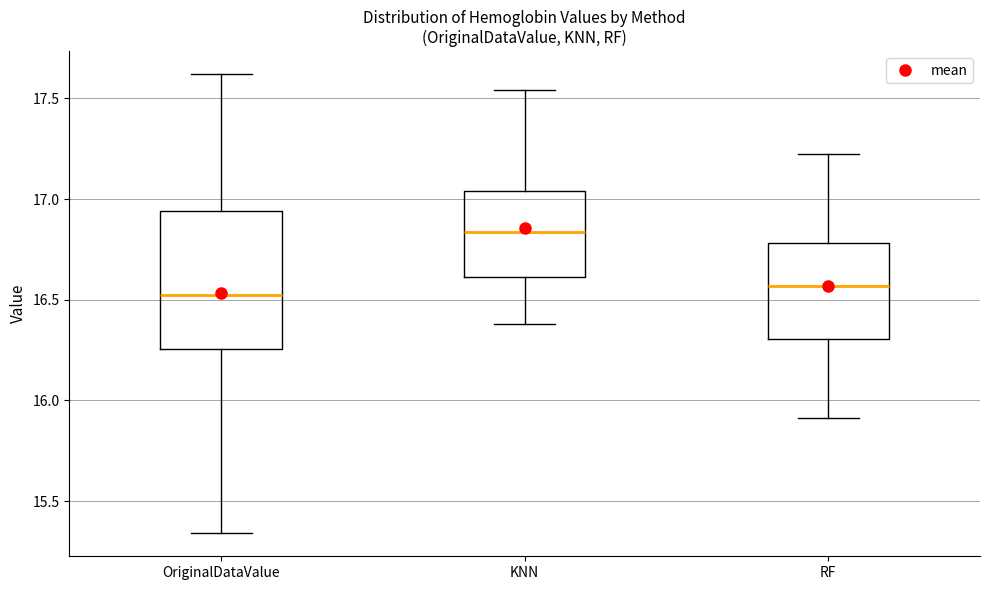

Which box's median line is the highest?

KNN